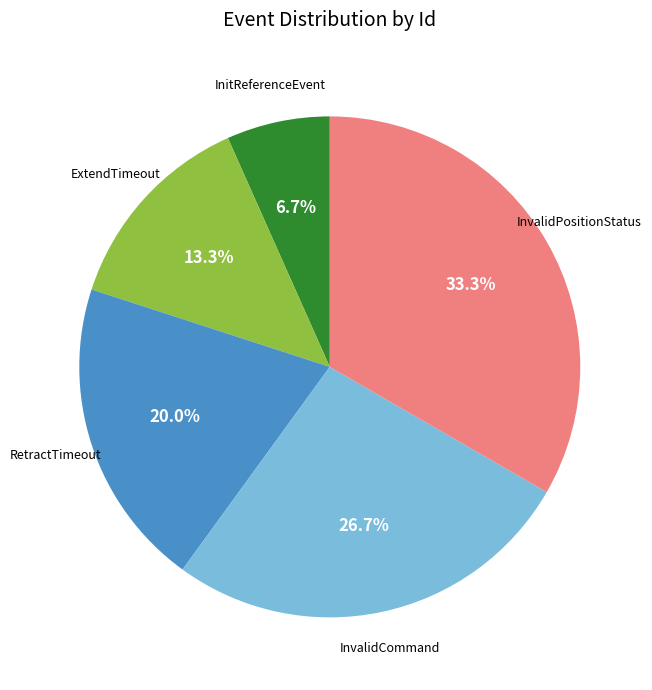

Does any single category account for the majority?

No